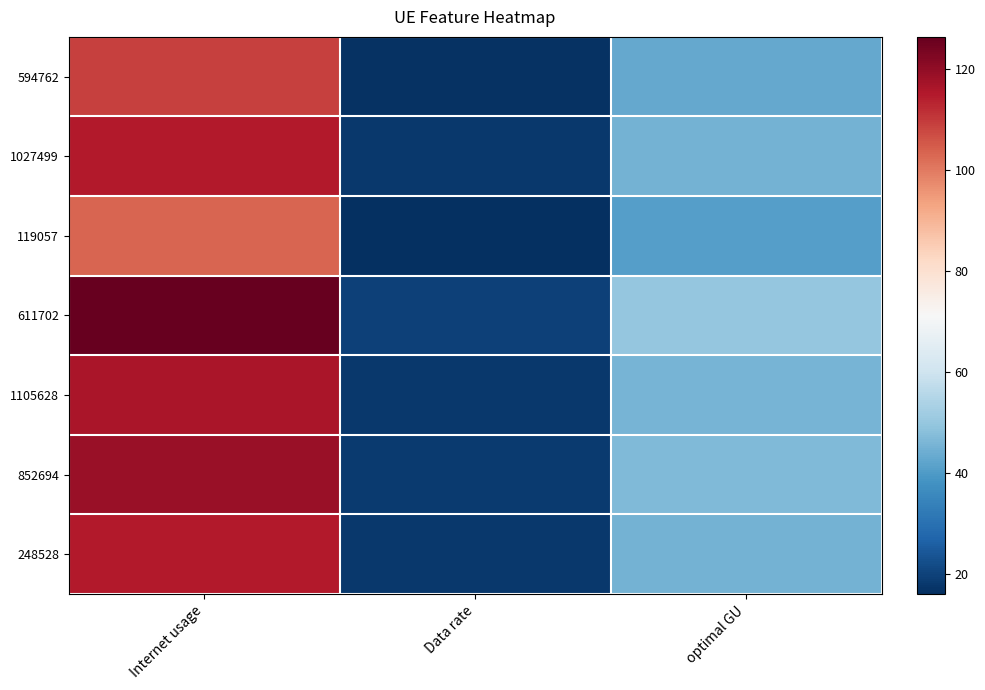

Count the number of categories in the chart.

3